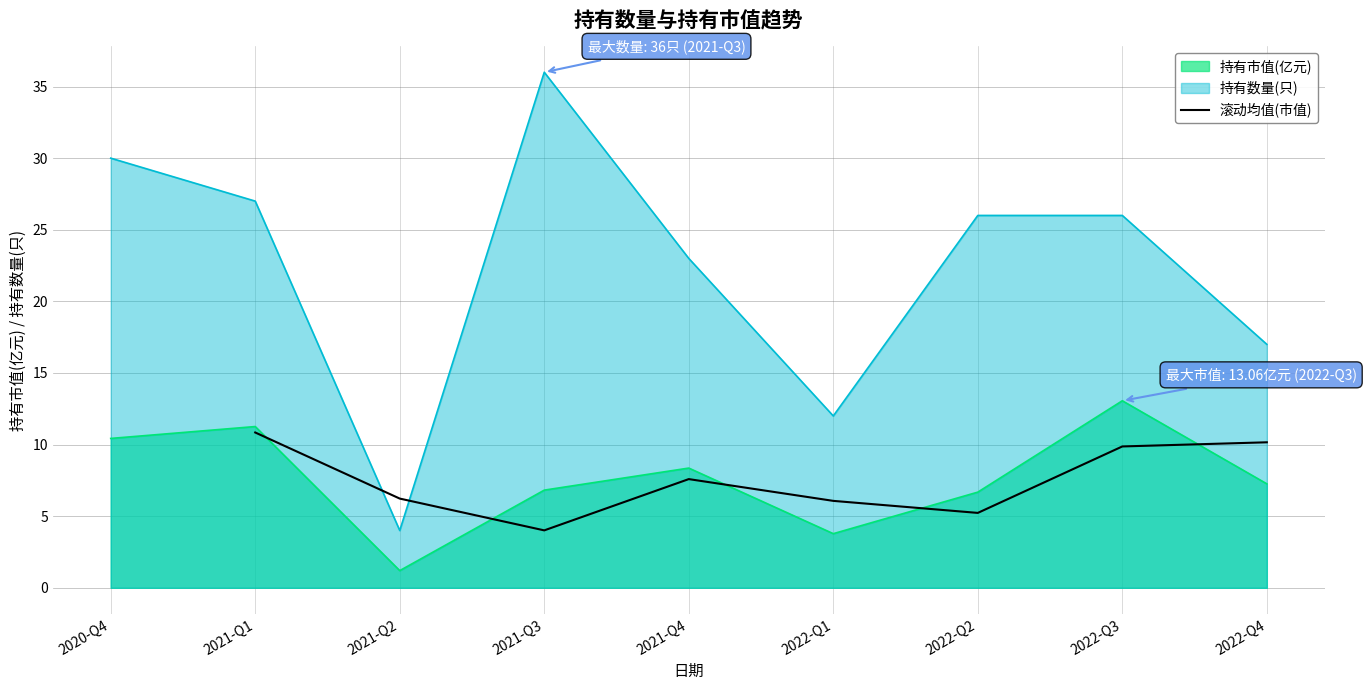

What is the highest value of the 滚动均值(市值) series?

10.8